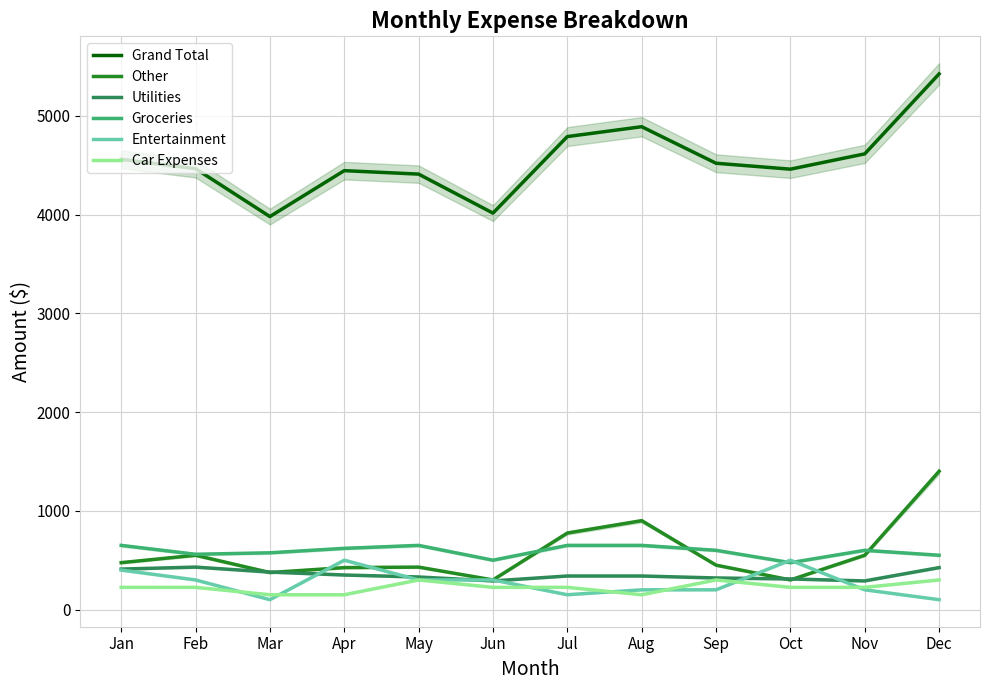

How many interior local valleys does the Grand Total series have?

3